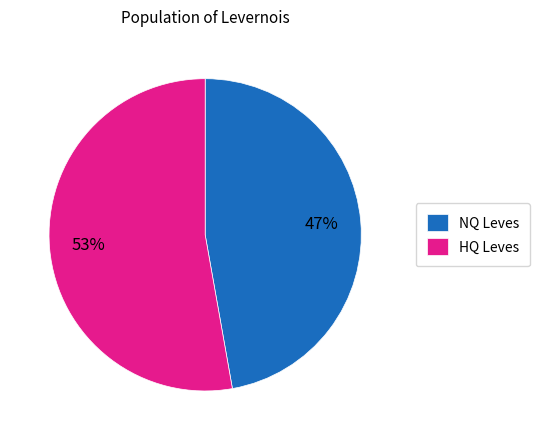

To the nearest percent, what is the average slice percentage?

50%